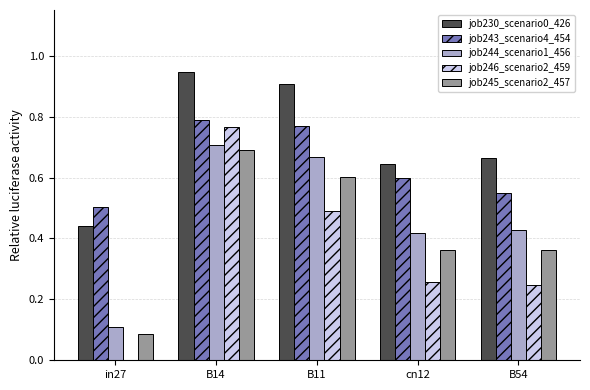

What is the total value across all series at B14?

3.9